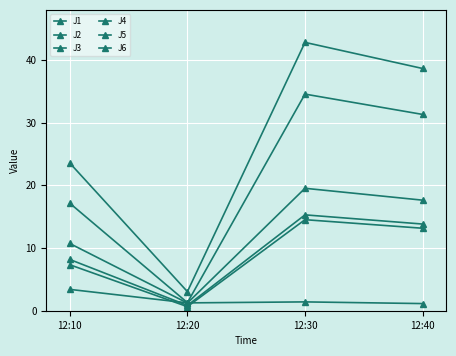

Where is the first local maximum for J3?

12:30